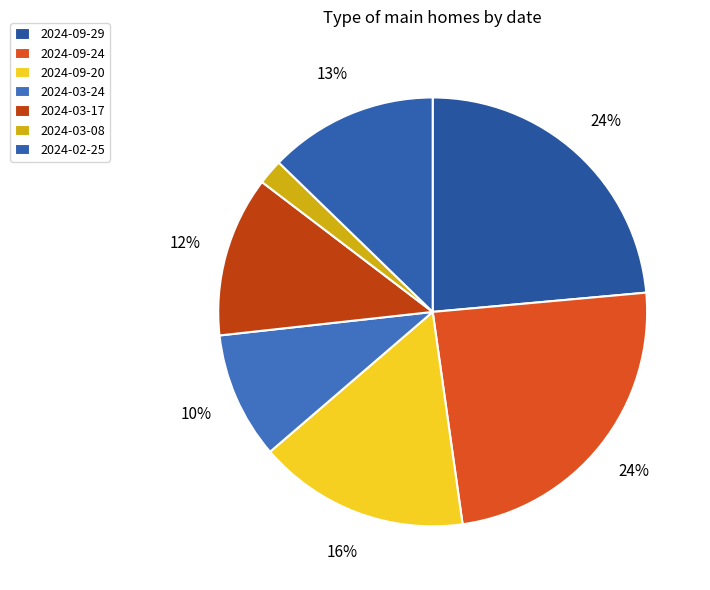

What percentage do 2024-09-29 and 2024-09-24 together represent?

47.8%